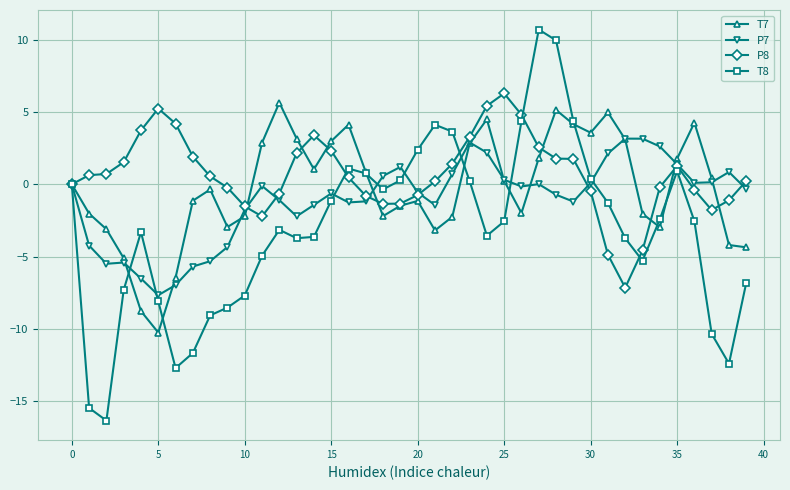

How many data points does each series have?

40